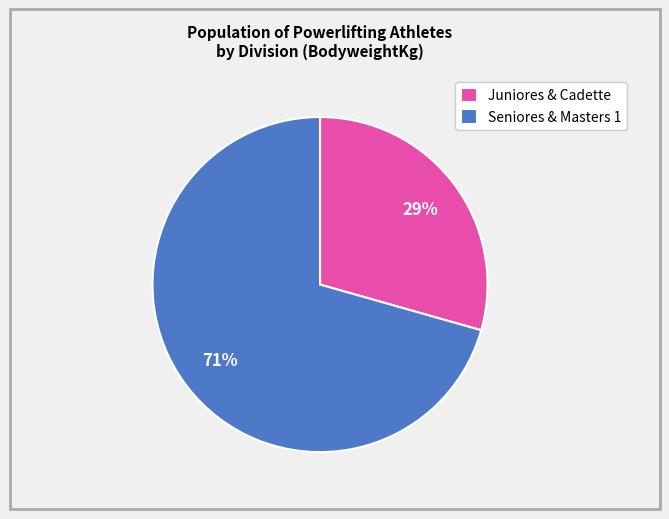

Rank the categories by value from lowest to highest.

Juniores & Cadette, Seniores & Masters 1